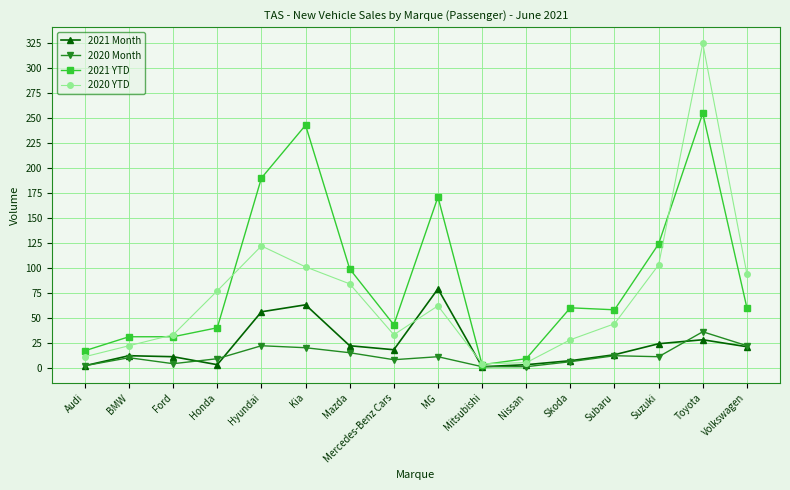

How many values in the 2020 YTD series are below 62?

8